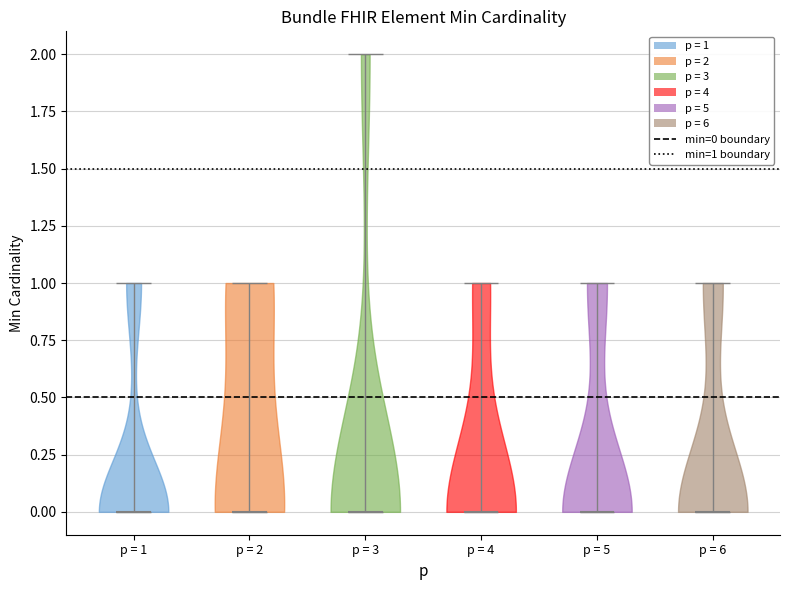

Reading left to right, read every violin against the y-axis: where its median line is, and the lowest and highest points it reaches. The values are not printed on the chart, so give them approximately, as read against the axis.

p = 1: median line 0, lowest point 0, highest point 1
p = 2: median line 0, lowest point 0, highest point 1
p = 3: median line 0, lowest point 0, highest point 2
p = 4: median line 0, lowest point 0, highest point 1
p = 5: median line 0, lowest point 0, highest point 1
p = 6: median line 0, lowest point 0, highest point 1